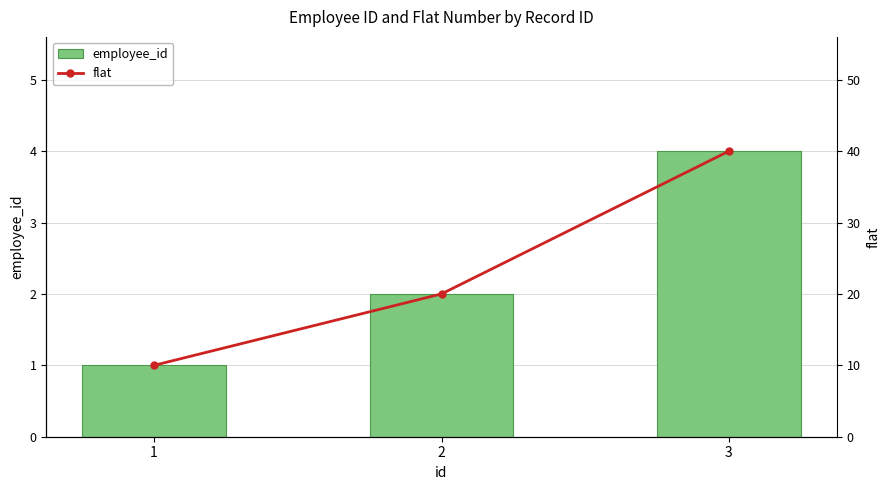

What are all the series names shown in the legend?

employee_id, flat